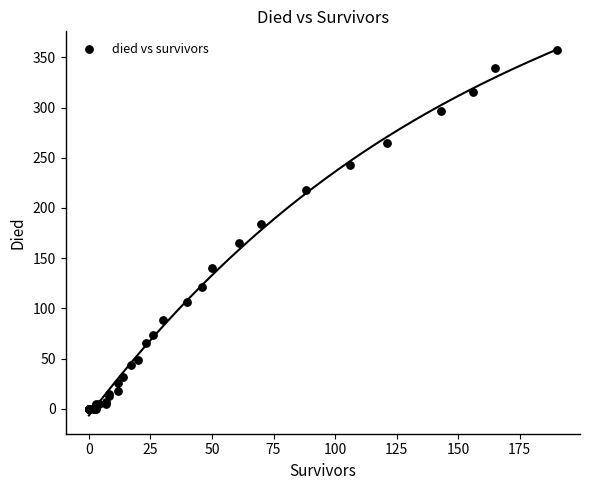

What Y value in the scatter plot is closest to 178?

184